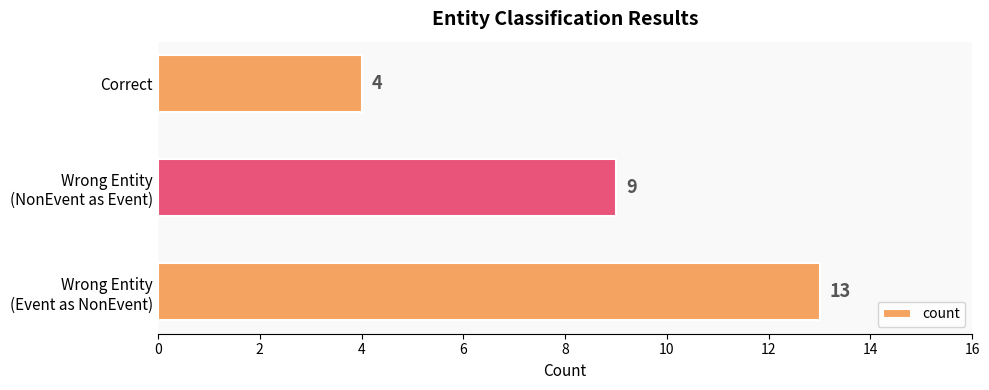

True or false: the data shows 4 at Correct.

True